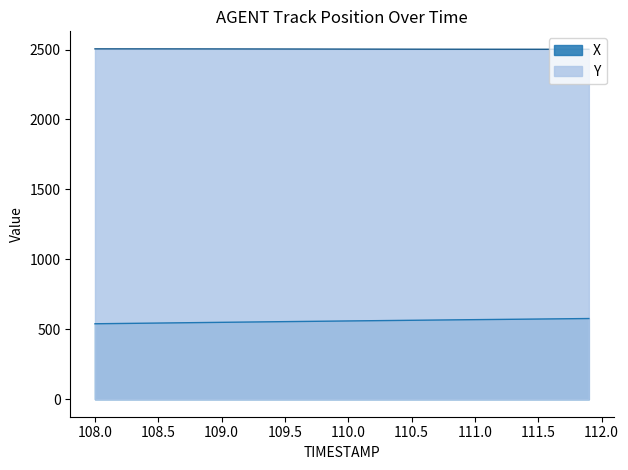

True or false: Y has a value of 1429.3 at 109.5.

False